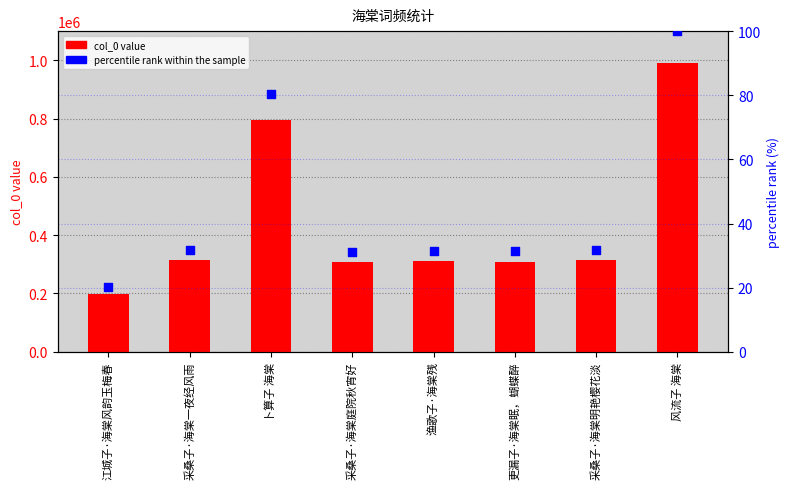

At which category is the sum across all series the highest?

风流子 海棠